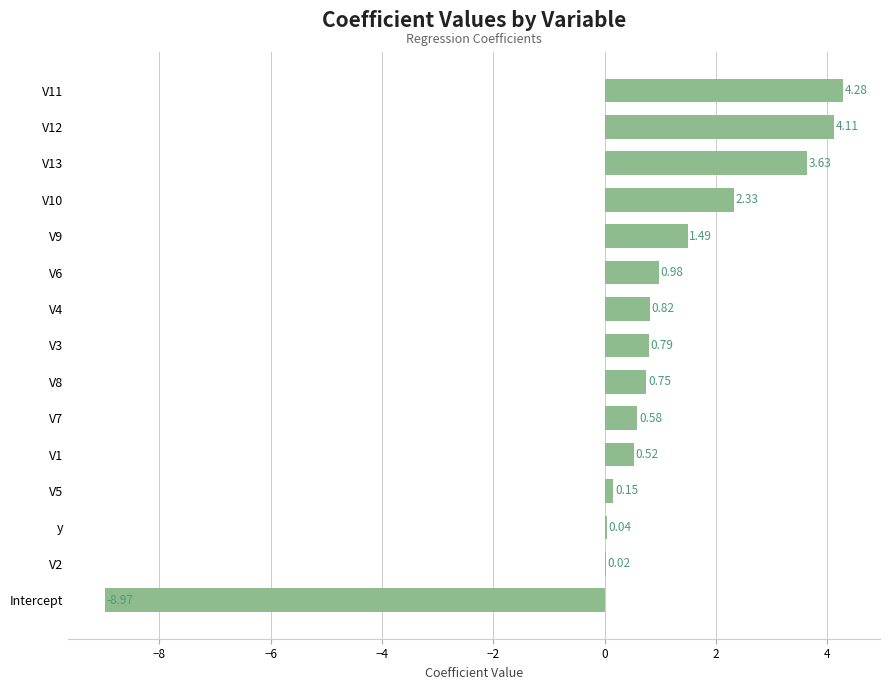

What is the sum of the values at V3 and V6?

1.8